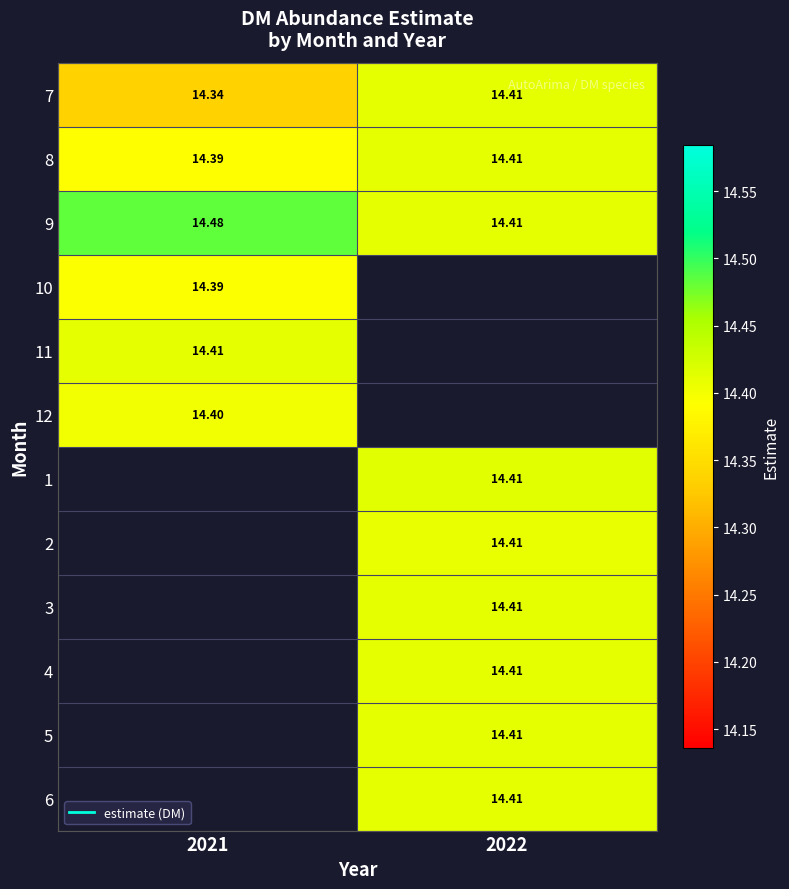

Read the 5 value at 2022.

14.4